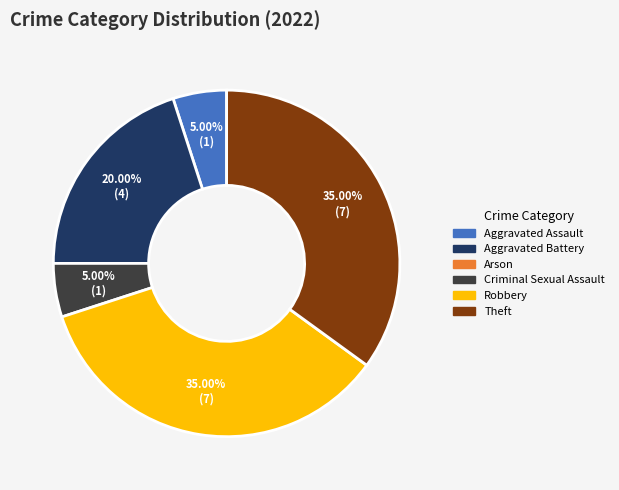

Which has a higher value, Robbery or Aggravated Battery?

Robbery